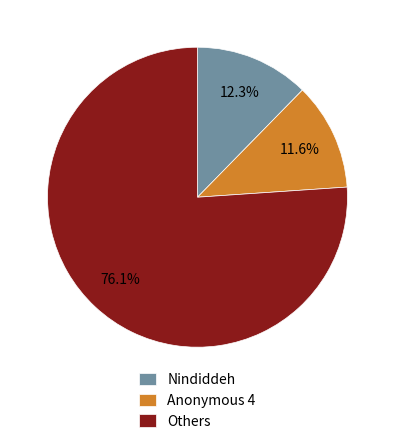

Combined, do Others and Anonymous 4 account for over 50%?

Yes